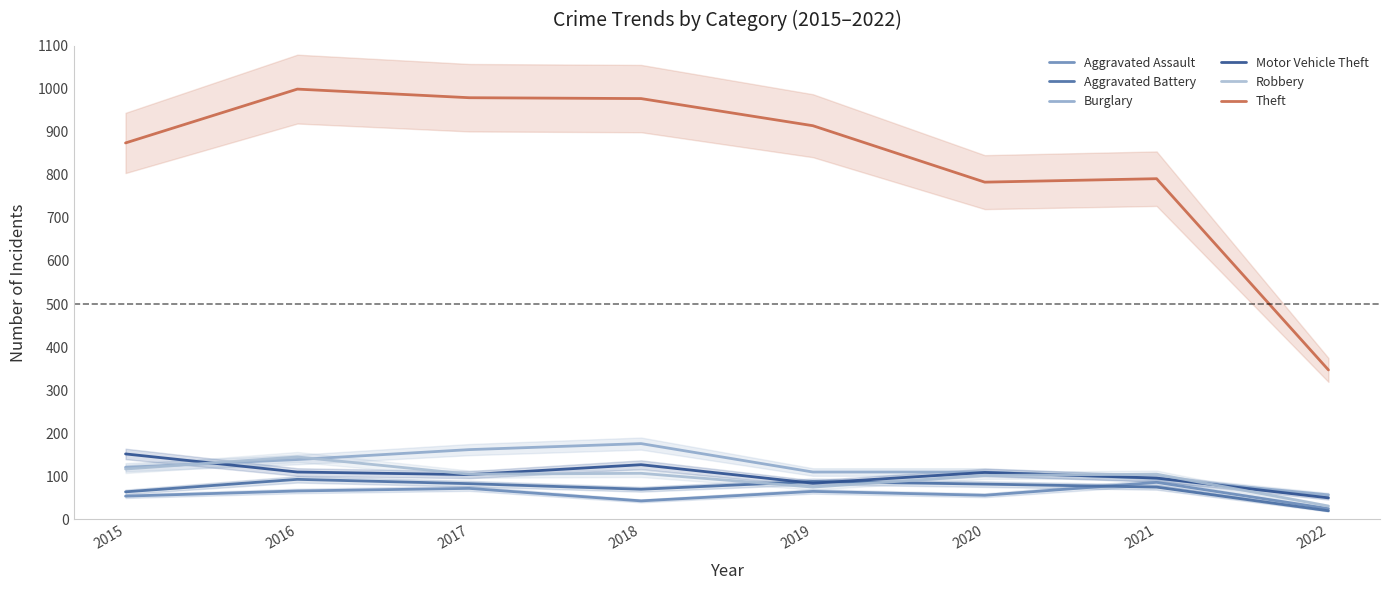

At which label does Aggravated Battery first exceed 82?

2016